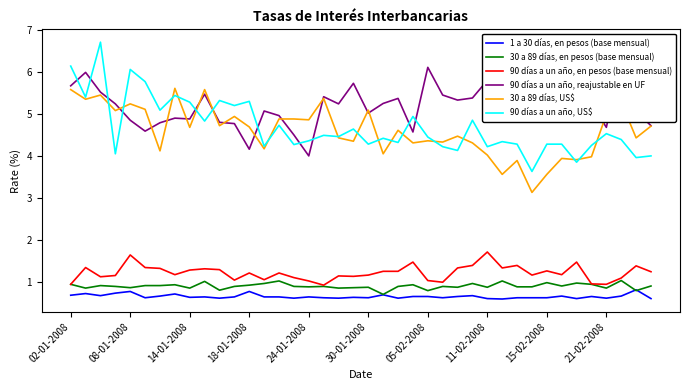

True or false: 30 a 89 días, US$ has more than 1 points higher than both neighbors.

True